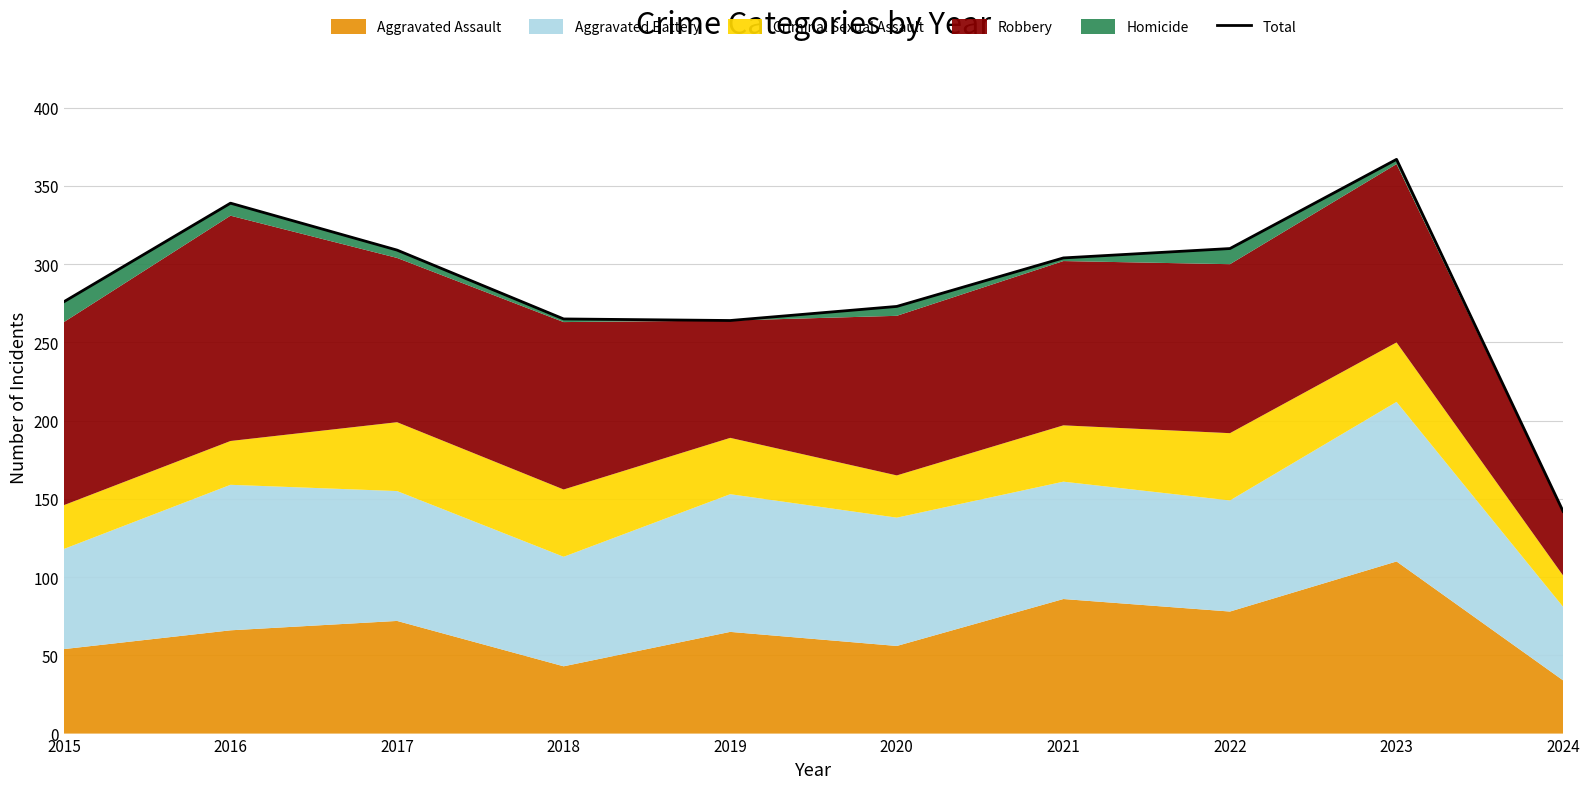

At which category does the data reach its first local valley?

2019